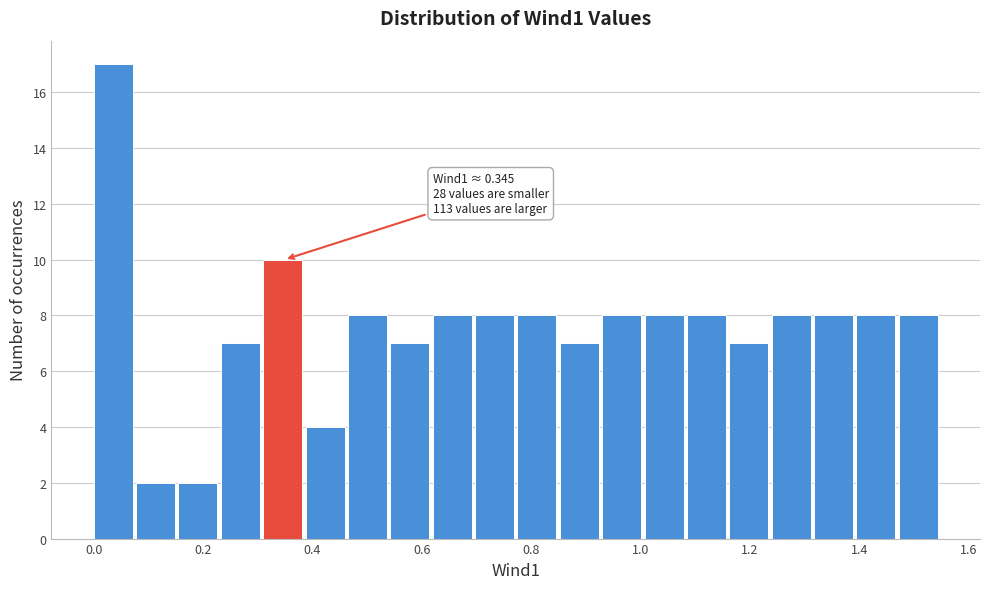

Read against the x-axis, roughly where is the centre of the tallest bar?

0.04